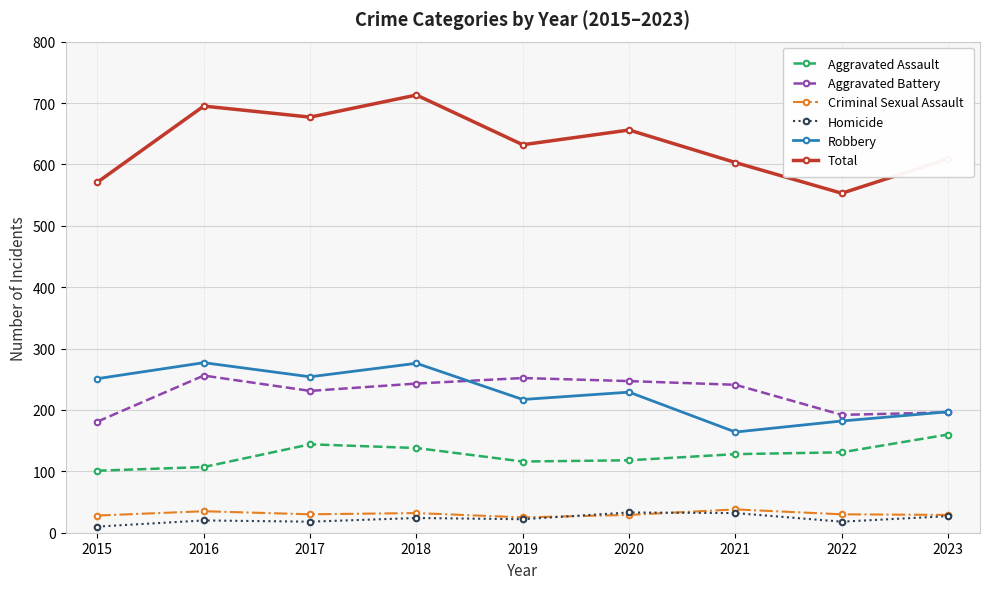

In Aggravated Assault, how many points are lower than both neighbors (excluding endpoints)?

1